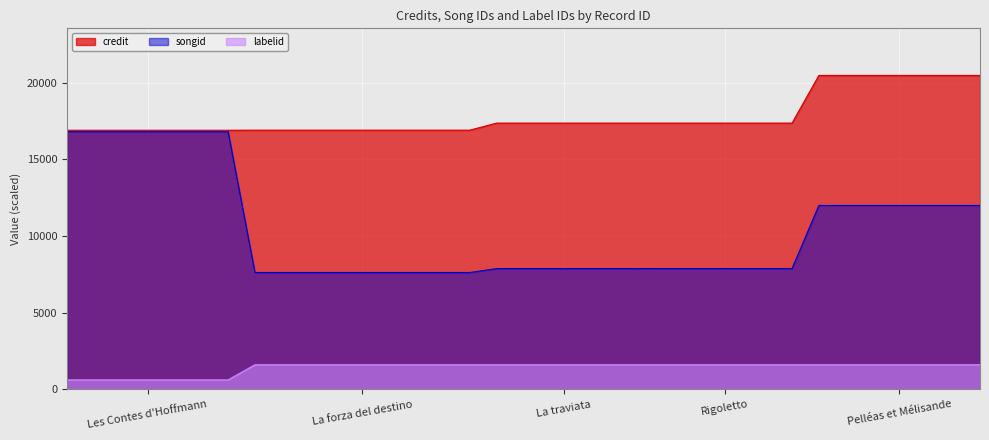

At 832924, list the series in order from largest to smallest.

credit, songid, labelid